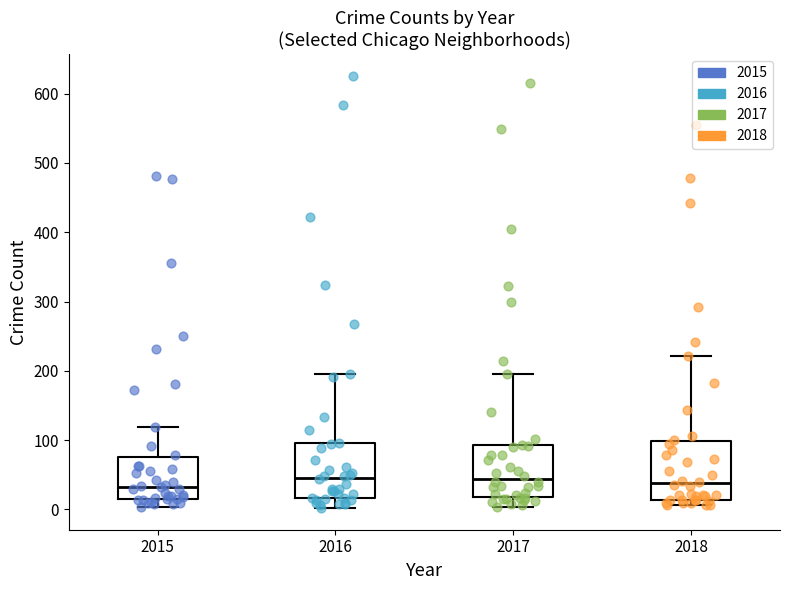

Reading left to right, read every box against the y-axis: the position of its median line, the range the box covers, and the ends of its whiskers. The values are not printed on the chart, so give them approximately, as read against the axis.

2015: median 30, box 20 to 80, whiskers 0 to 120
2016: median 50, box 20 to 100, whiskers 0 to 200
2017: median 40, box 20 to 90, whiskers 0 to 200
2018: median 40, box 10 to 100, whiskers 10 (just below the box's lower edge) to 220